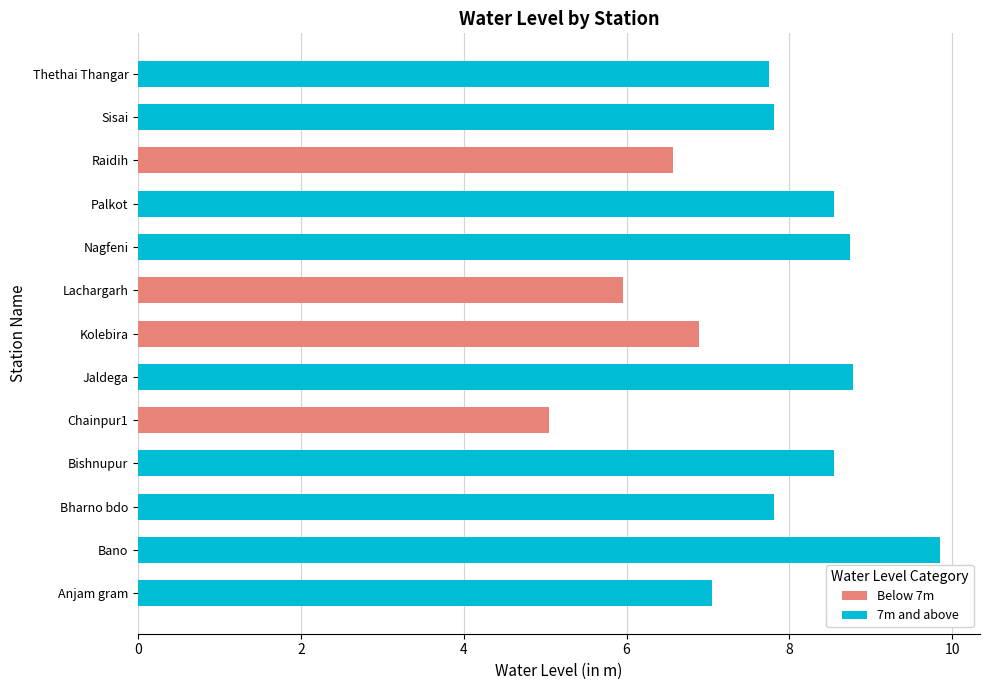

How many values in the Below 7m series exceed 0?

4